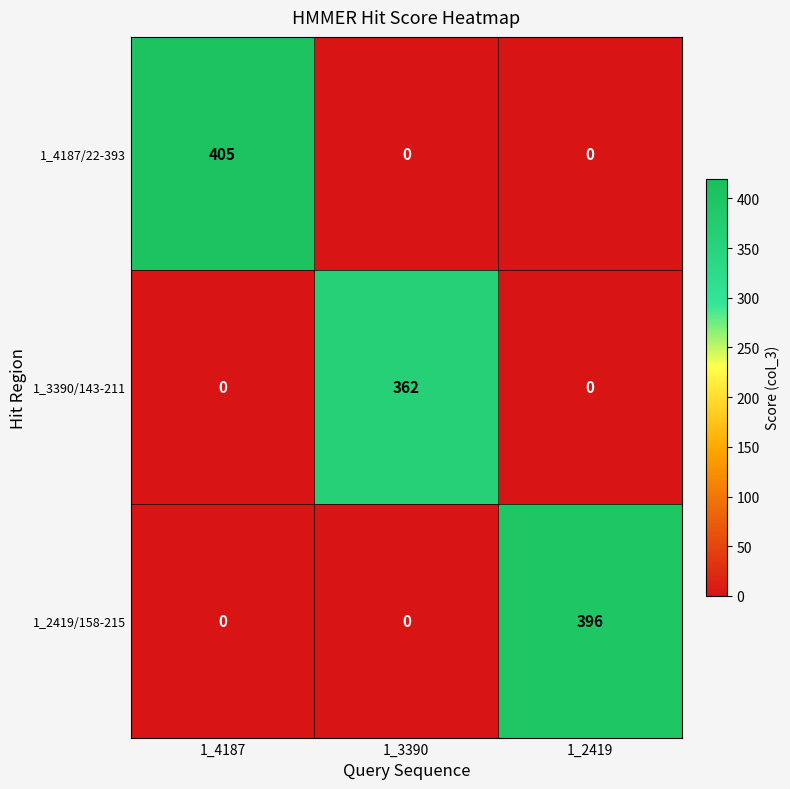

Count the 1_2419/158-215 values in the range 0 to 396.

3